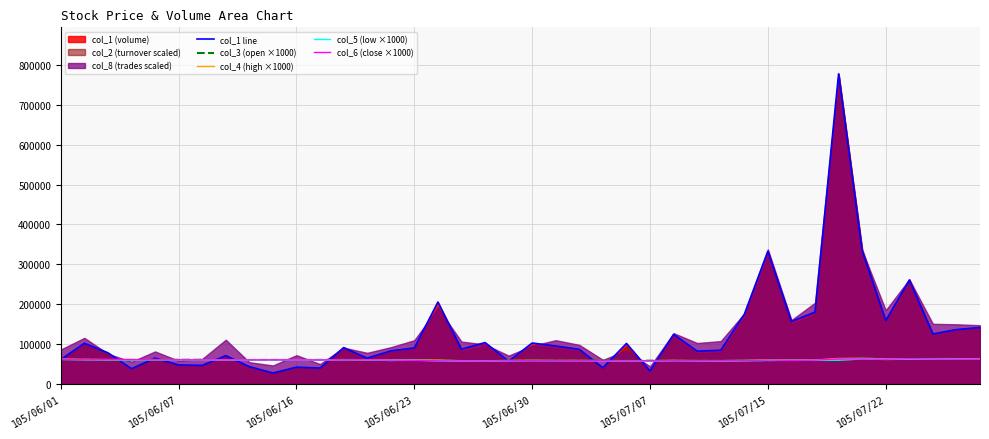

What is the average value of the col_5 (low ×1000) series?

60082